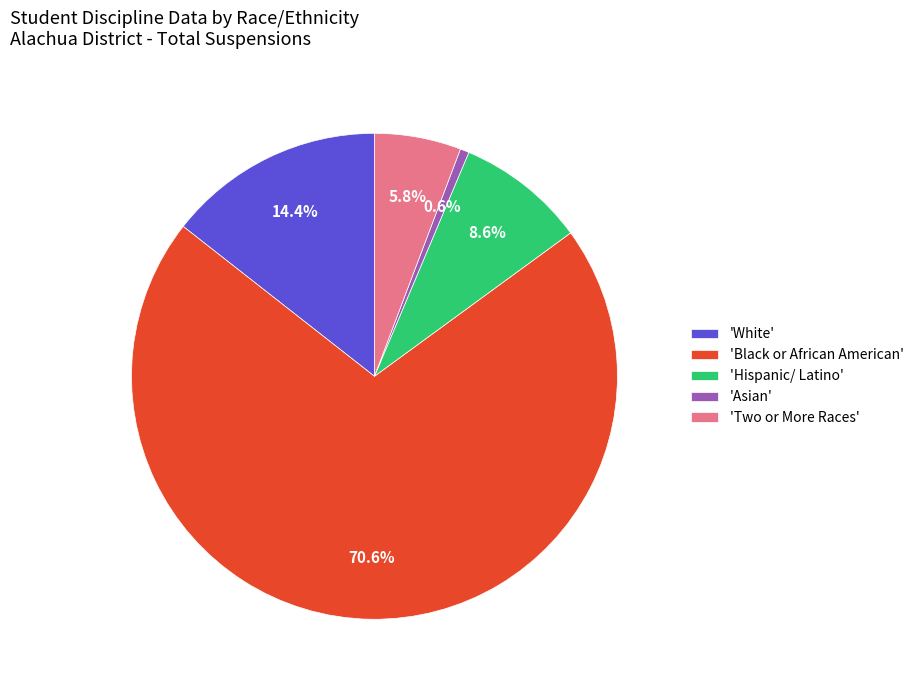

Is the sum of 'Black or African American' and 'Hispanic/ Latino' greater than half?

Yes